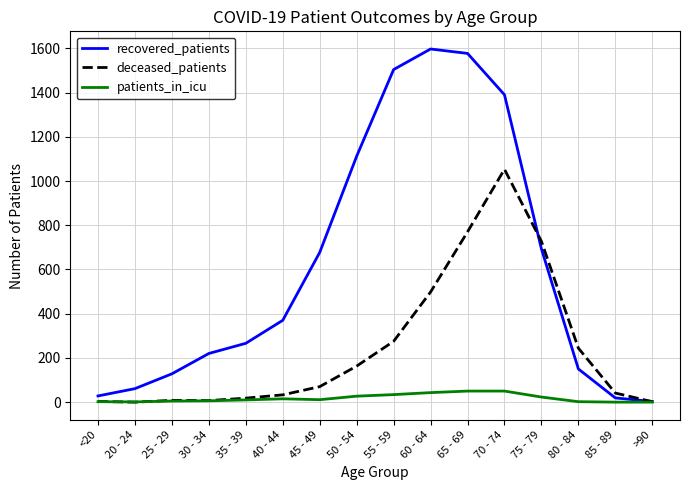

List the series in order of their overall mean, lowest first.

patients_in_icu, deceased_patients, recovered_patients